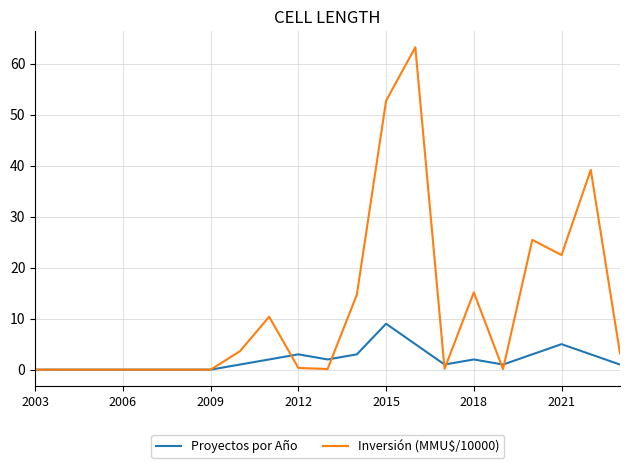

What is the greatest value displayed?

63.2